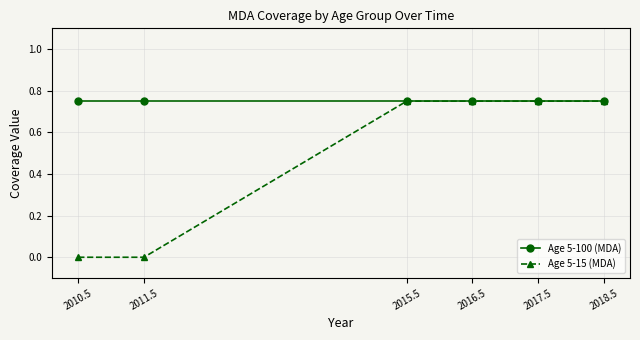

List the series in order of their overall mean, highest first.

Age 5-100 (MDA), Age 5-15 (MDA)